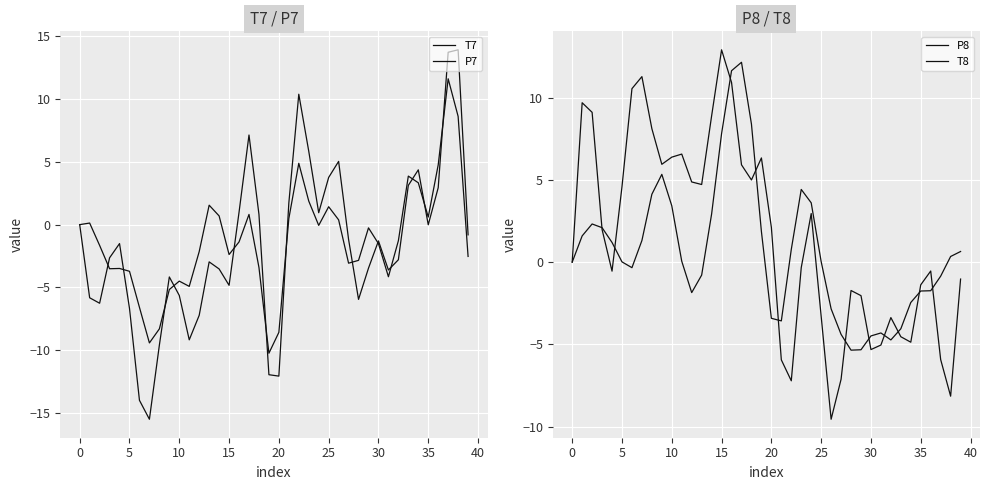

True or false: T8 and P8 intersect in this chart.

True